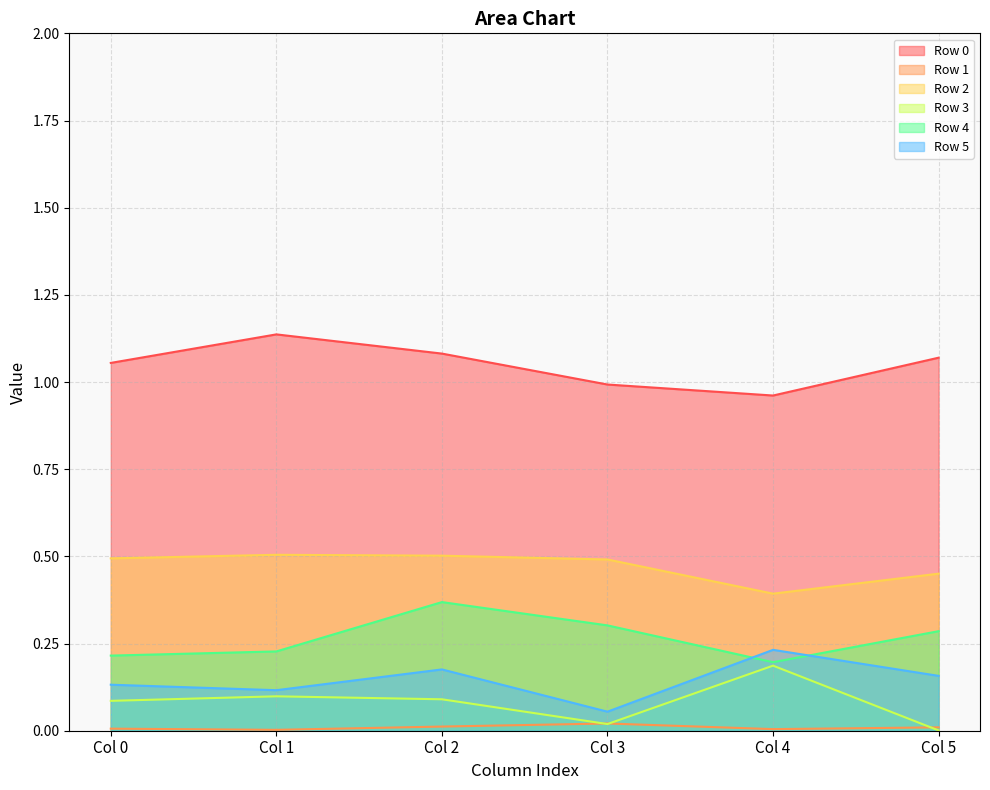

At which label does Row 4 reach its peak?

Col 2